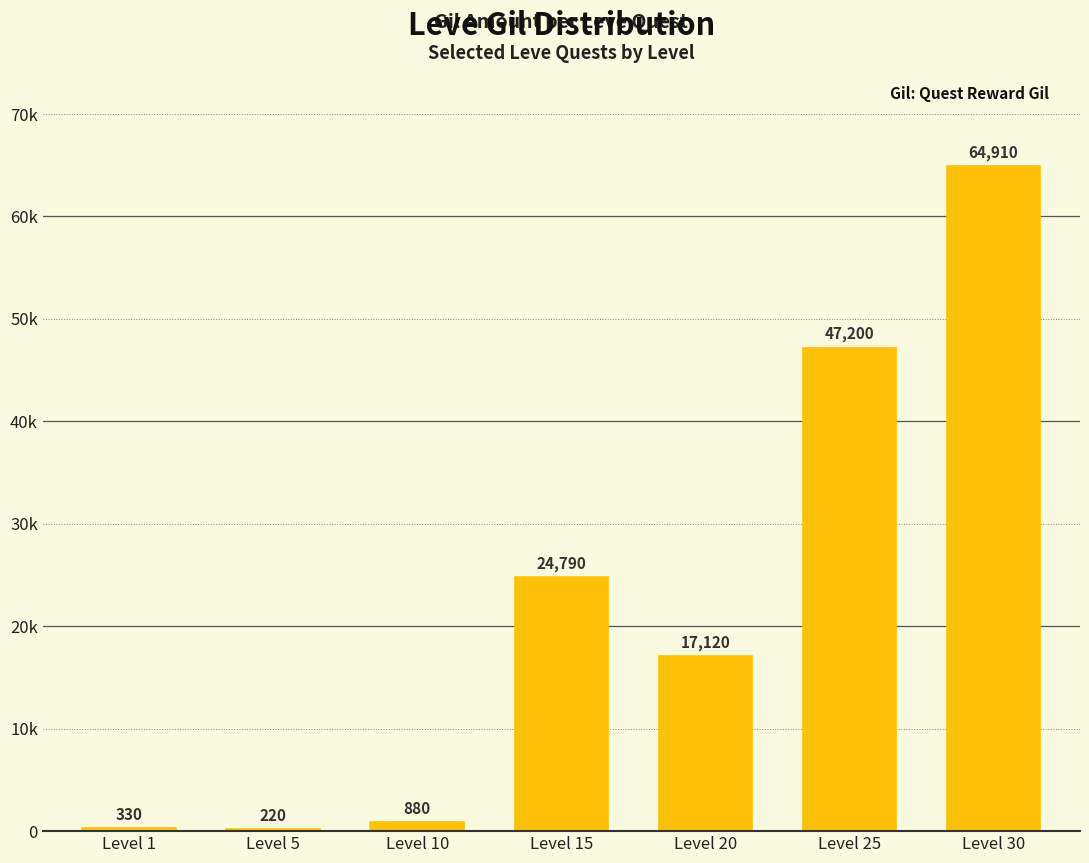

What is the difference between the second highest and minimum values?

46980